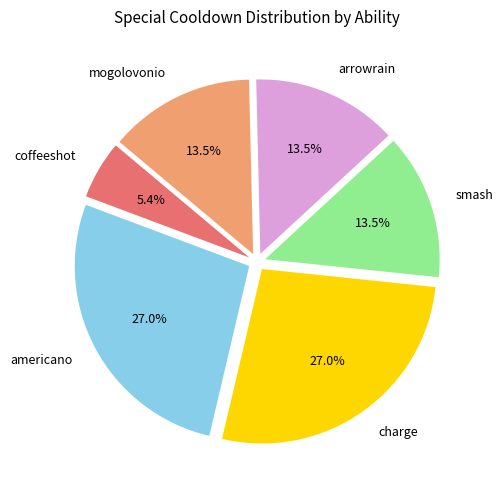

Does mogolovonio account for over 50% of the chart?

No